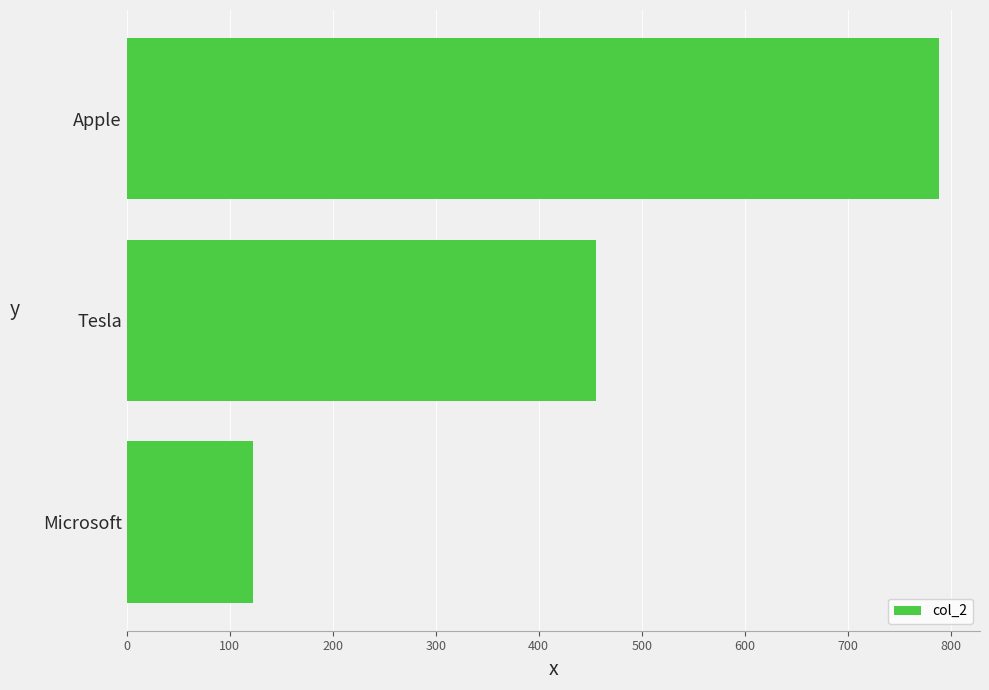

What is the sum of all values?

1368